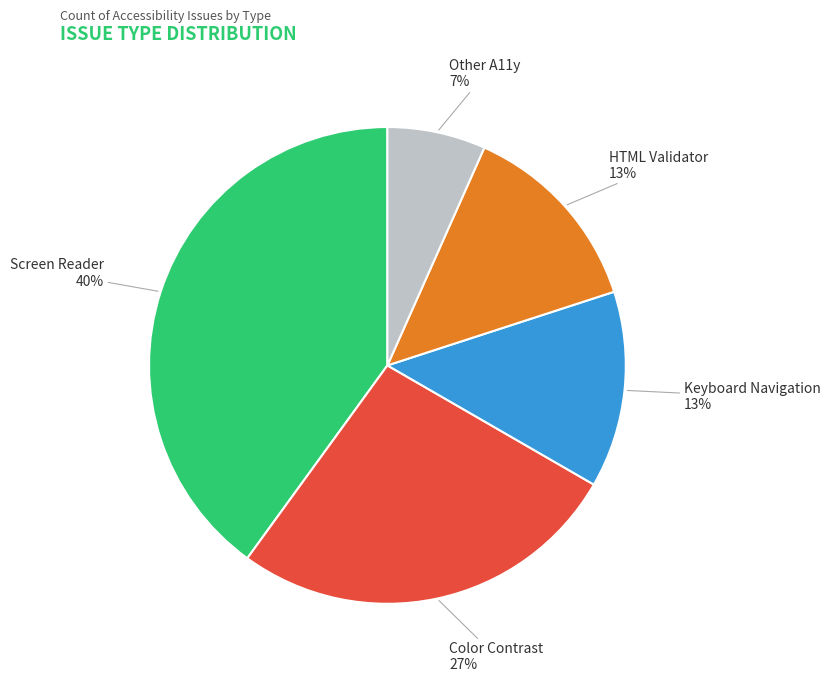

Is it true that HTML Validator is 13% of the pie?

True